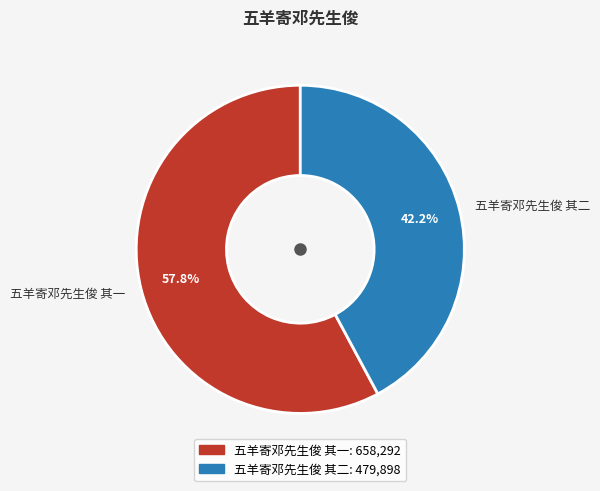

Which category accounts for the majority?

五羊寄邓先生俊 其一